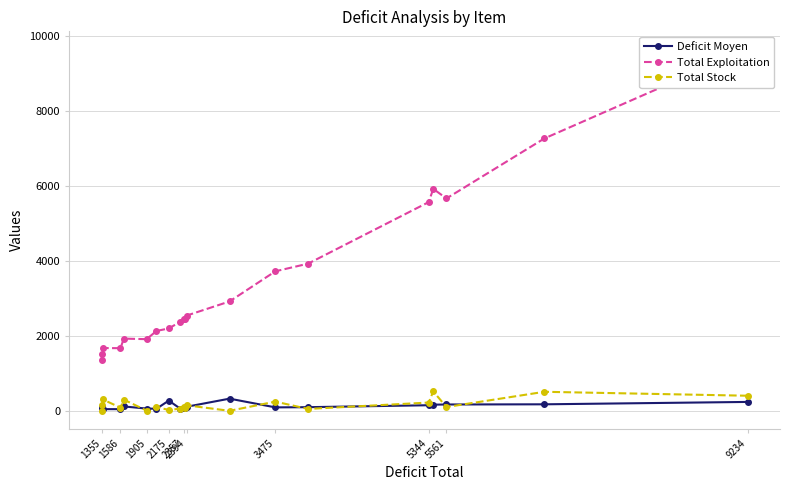

True or false: Total Exploitation and Total Stock intersect in this chart.

False